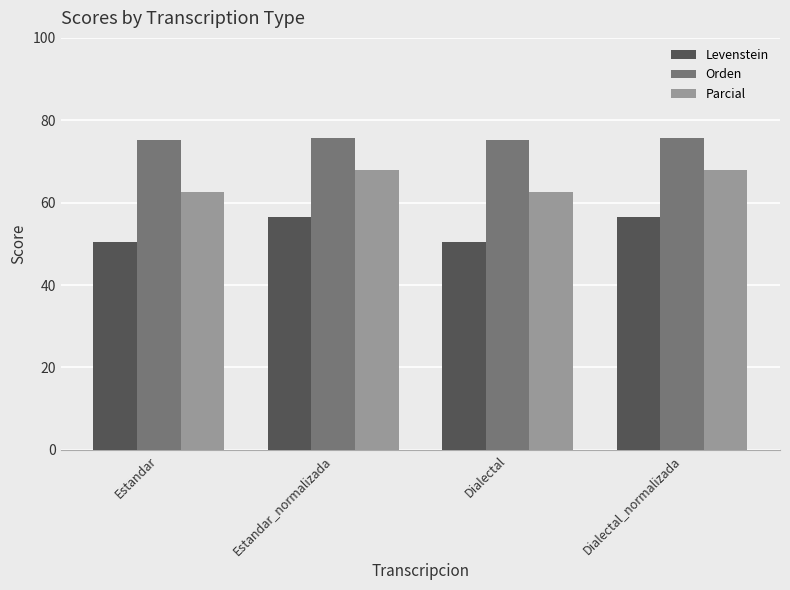

Is it true that Levenstein equals 80.5 at Dialectal?

False